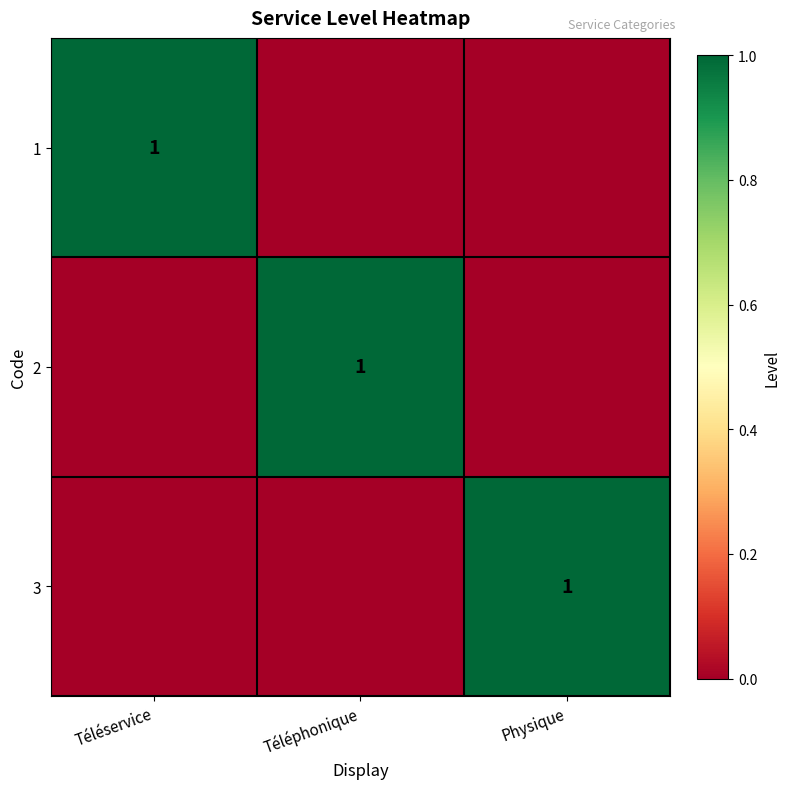

The value of 1 at Téléservice is 2. True or false?

False